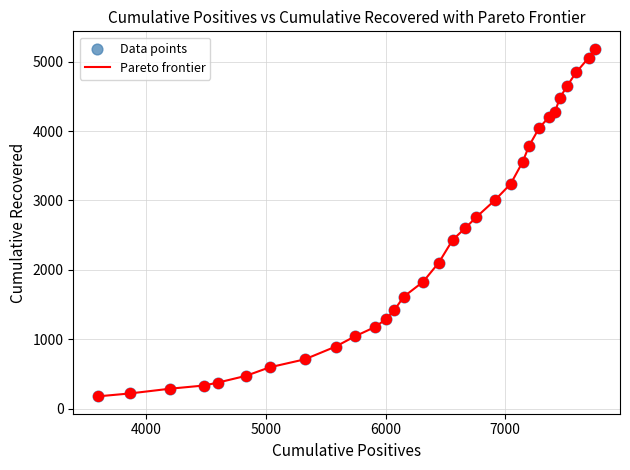

What is the smallest value displayed?

178